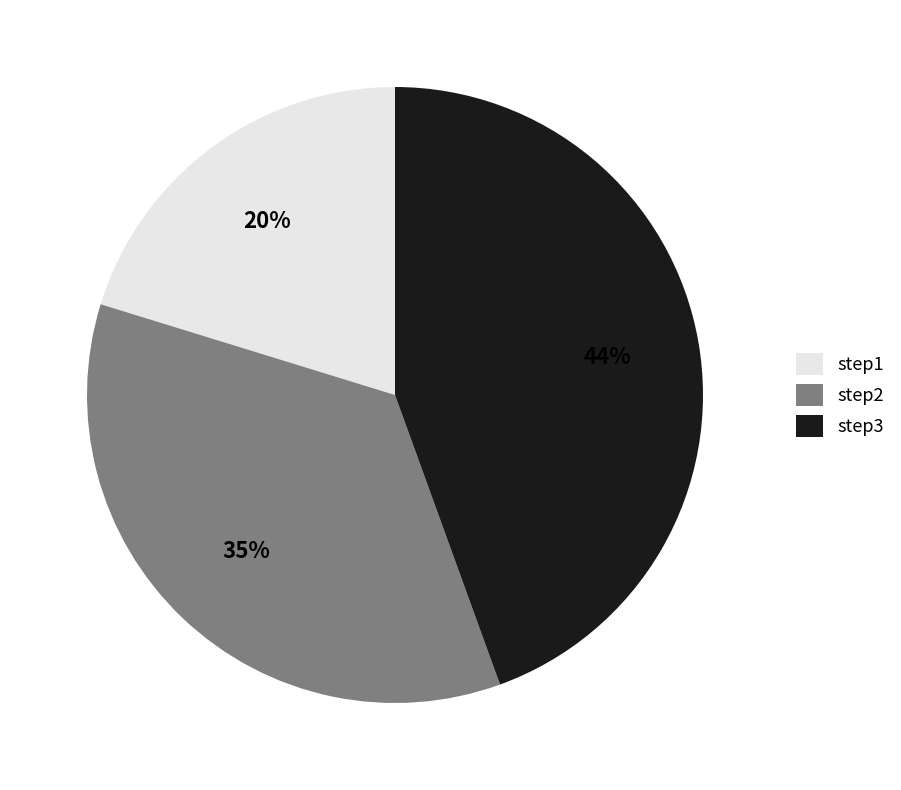

The step3 slice represents 50% of the pie. True or false?

False